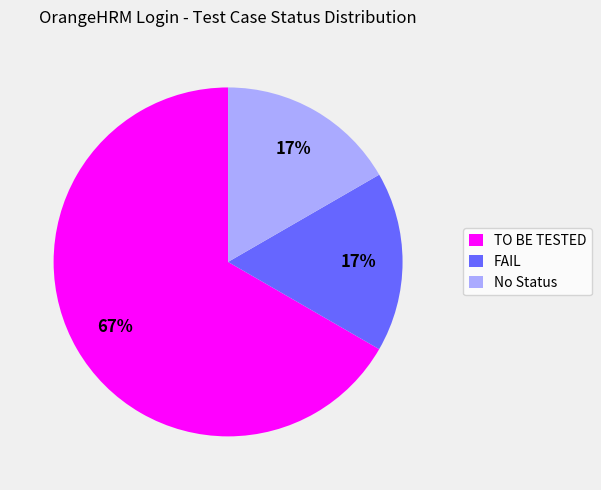

Which slice is the largest?

TO BE TESTED